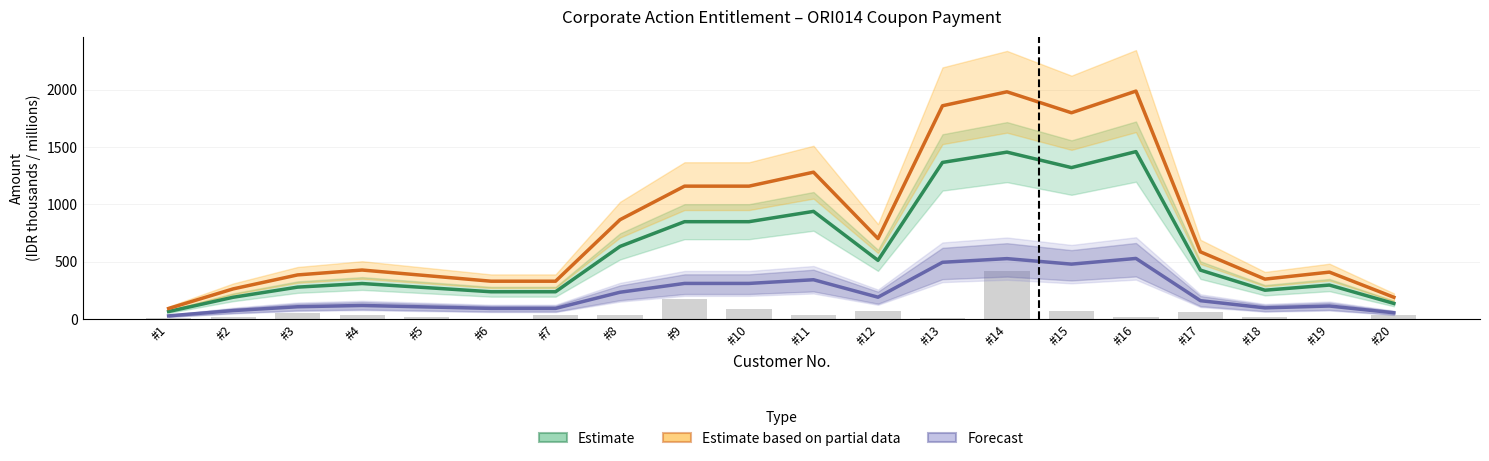

Is the value of Estimate based on partial data at #19 greater than the value of Forecast at #13?

No